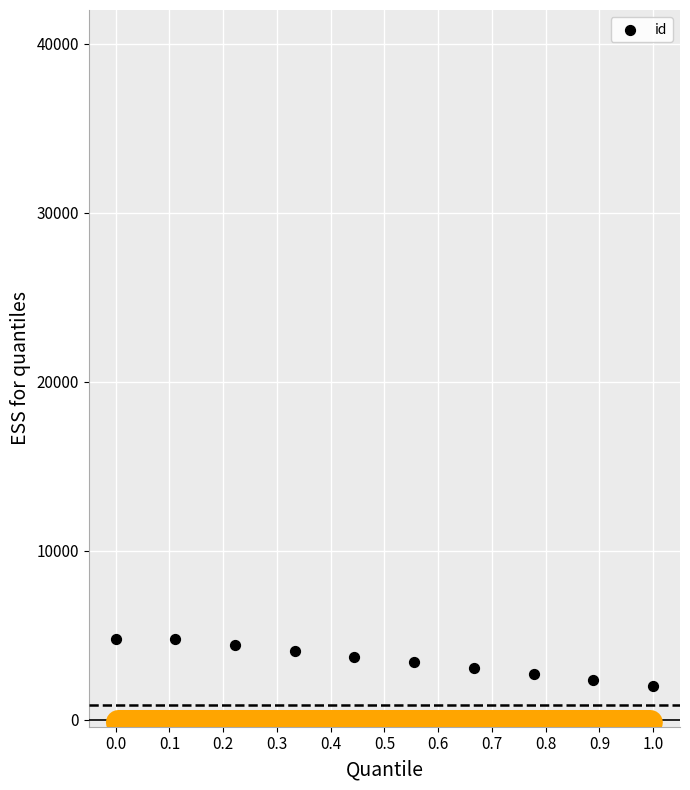

What is the range of Y values (max minus min)?

2800